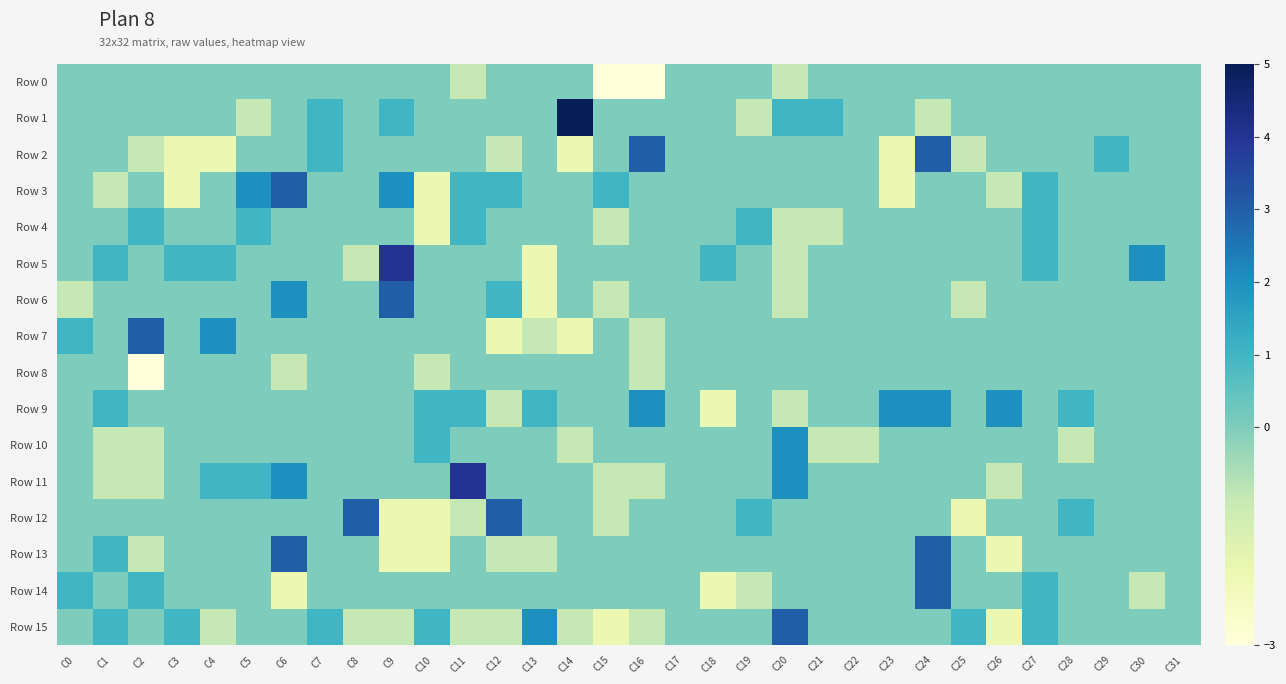

What is the total value across all series at C18?

-3